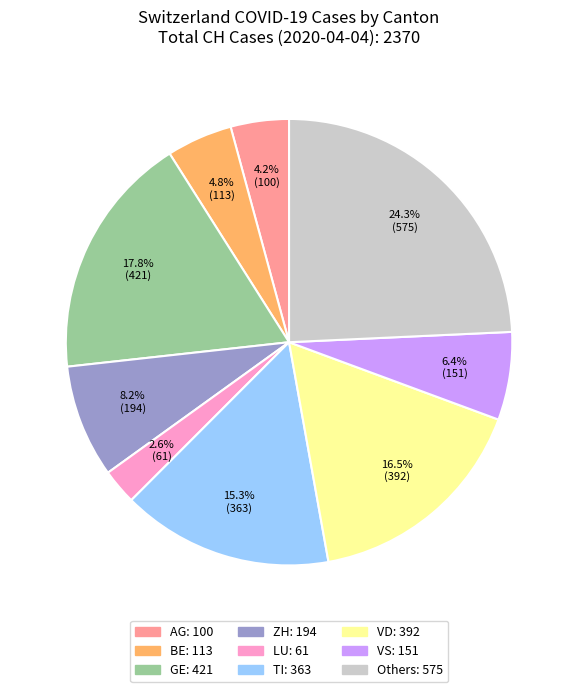

Does any single category account for the majority?

No